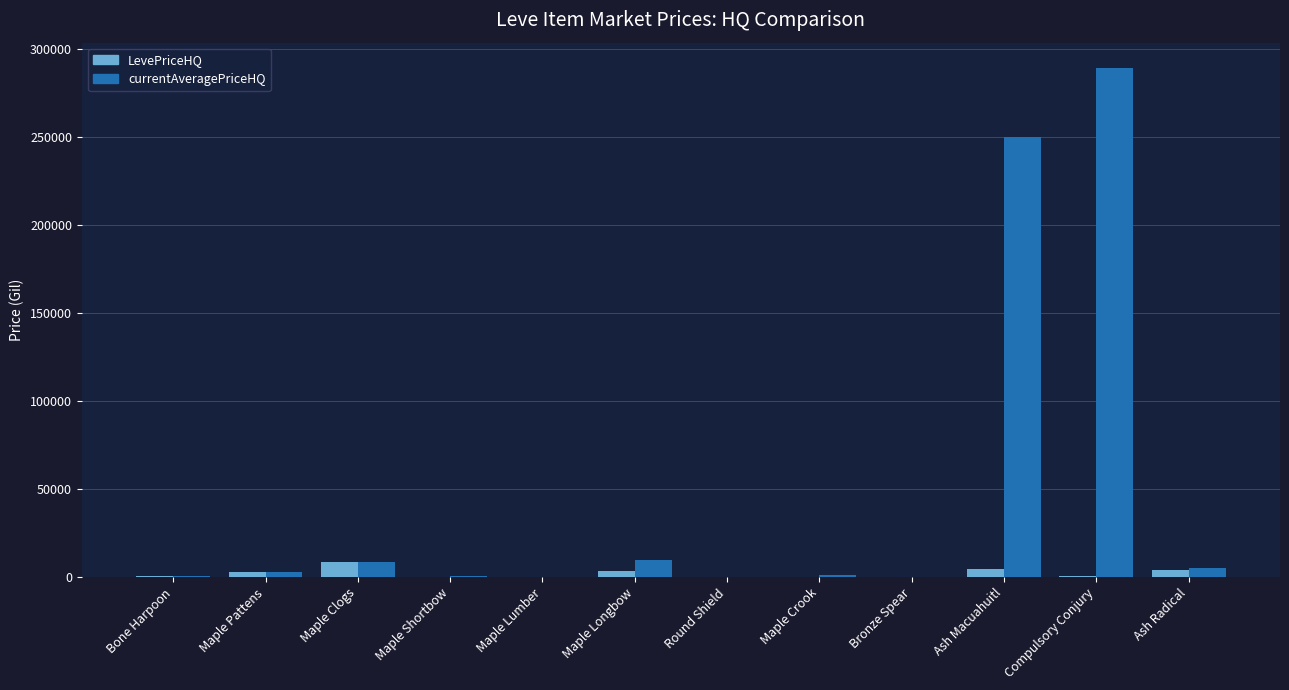

What is the maximum value shown in the chart?

288900.0